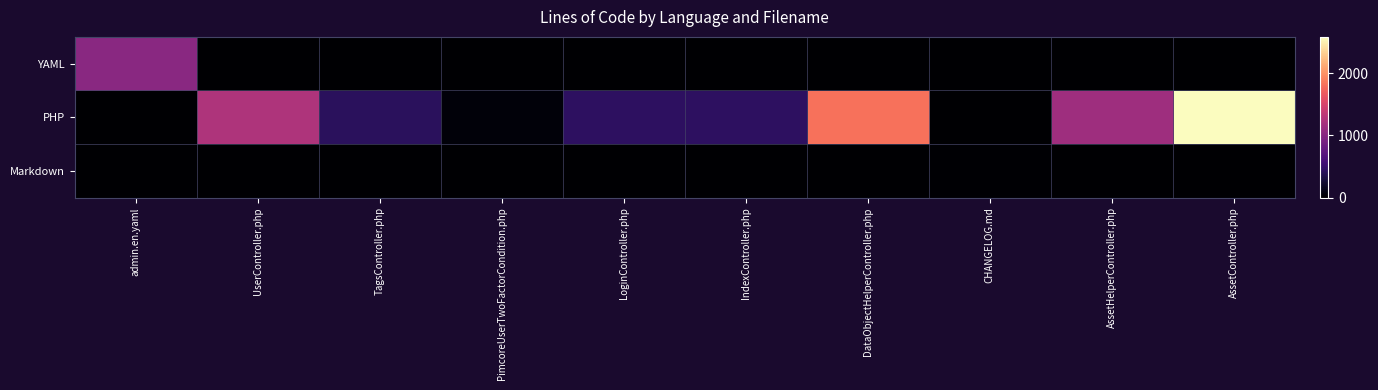

What is the spread (max minus min) of values at TagsController.php?

421